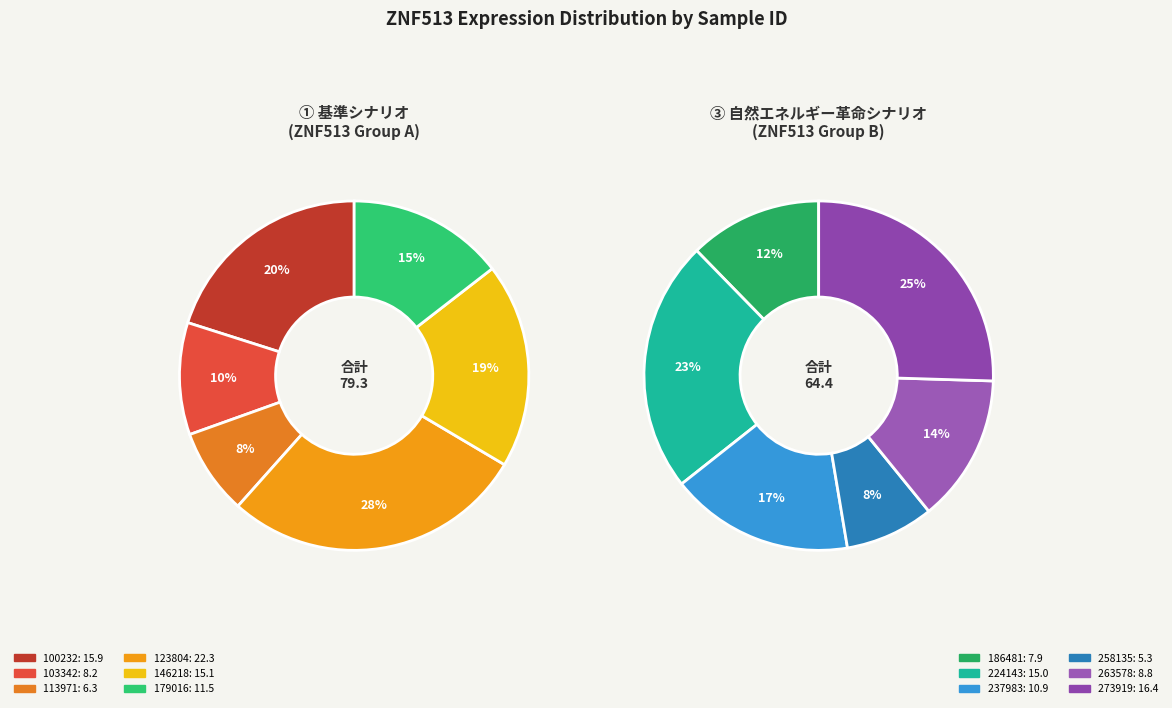

Which slice is the smallest?

258135